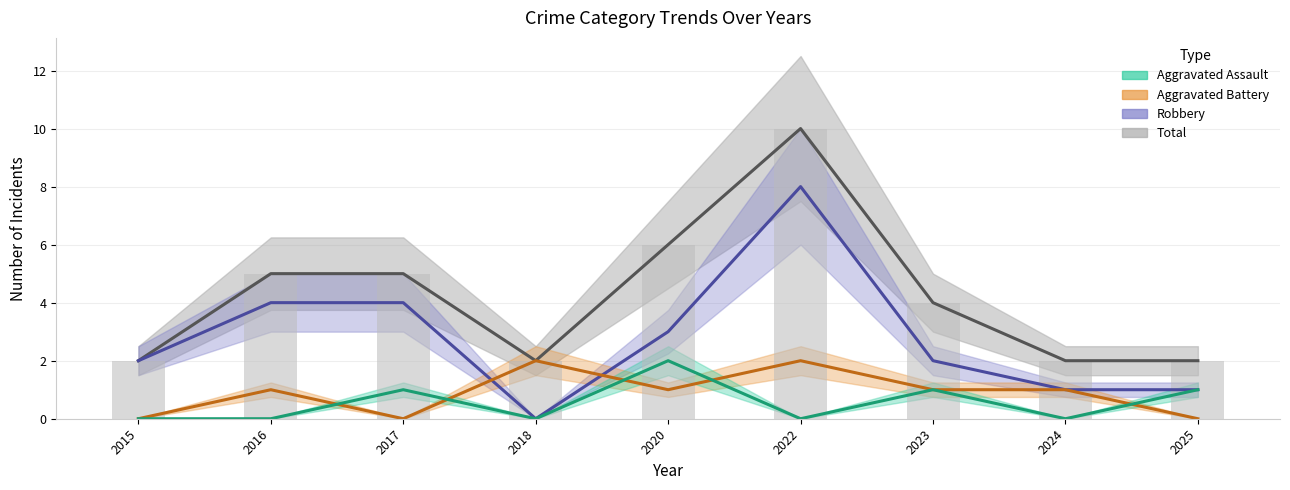

What is the average value of the Aggravated Assault series?

1